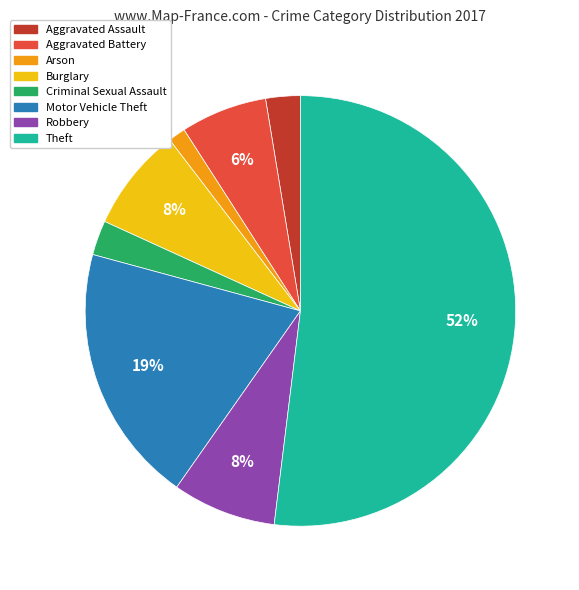

How many segments does this pie chart have?

8